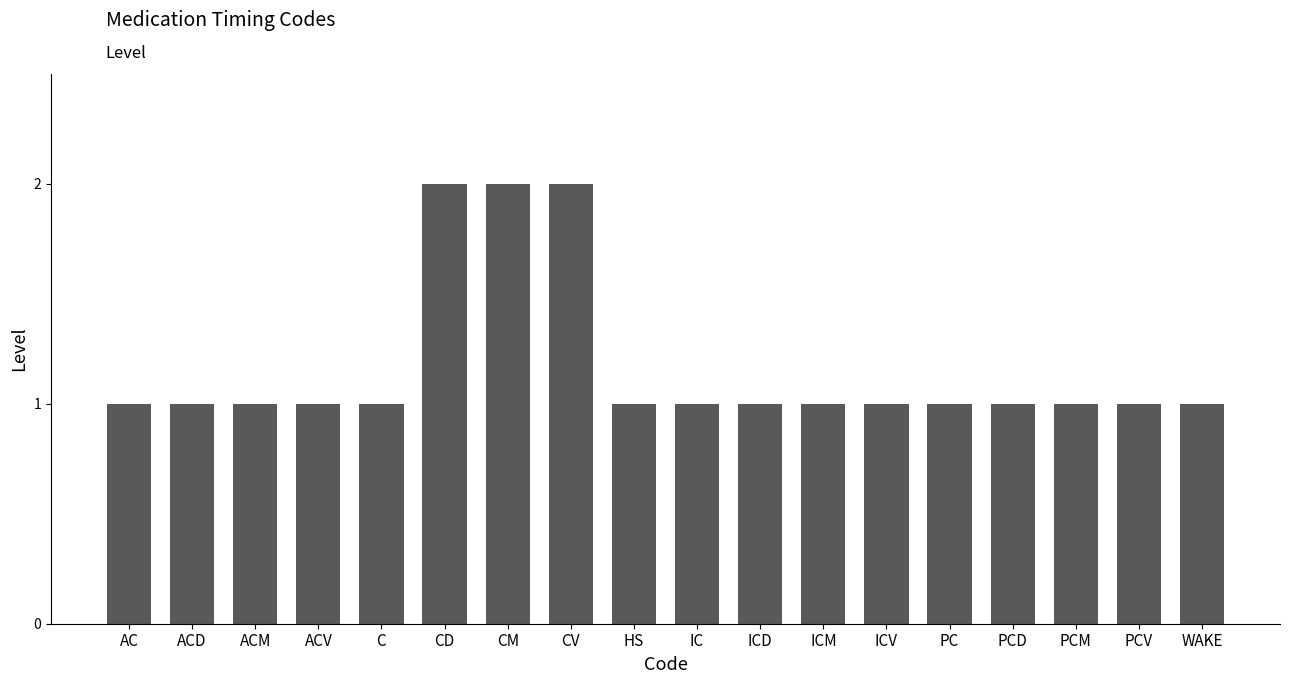

What is the label of the 9th bar from the left?

HS